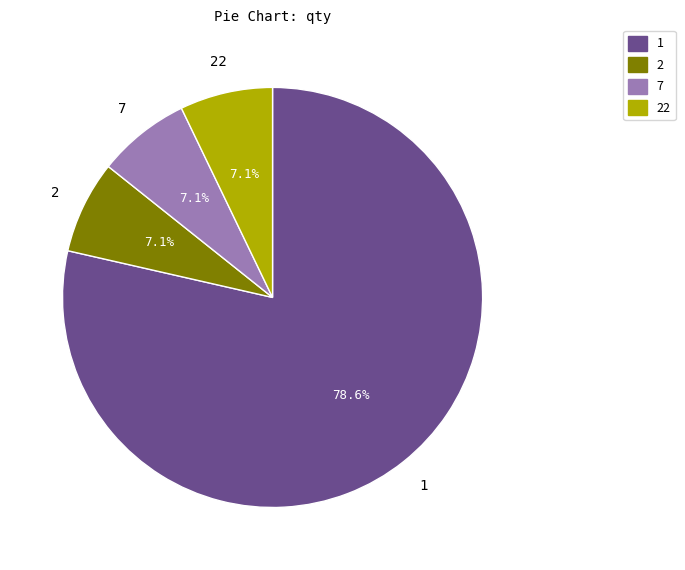

Combined, do 22 and 1 account for over 50%?

Yes